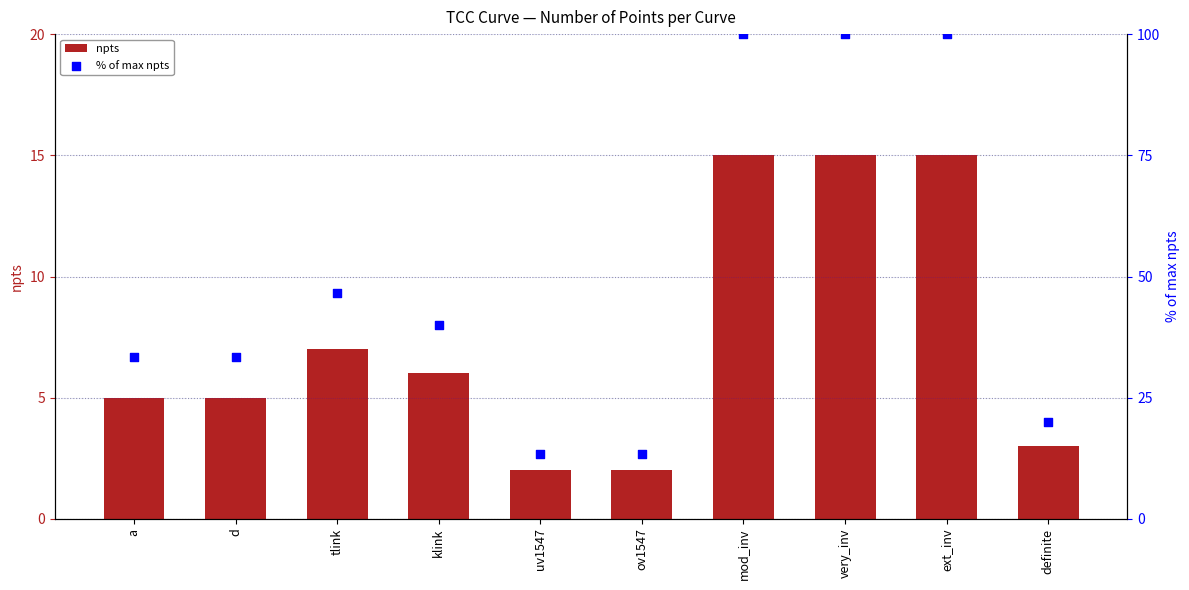

Which series contains the lowest Y value?

npts